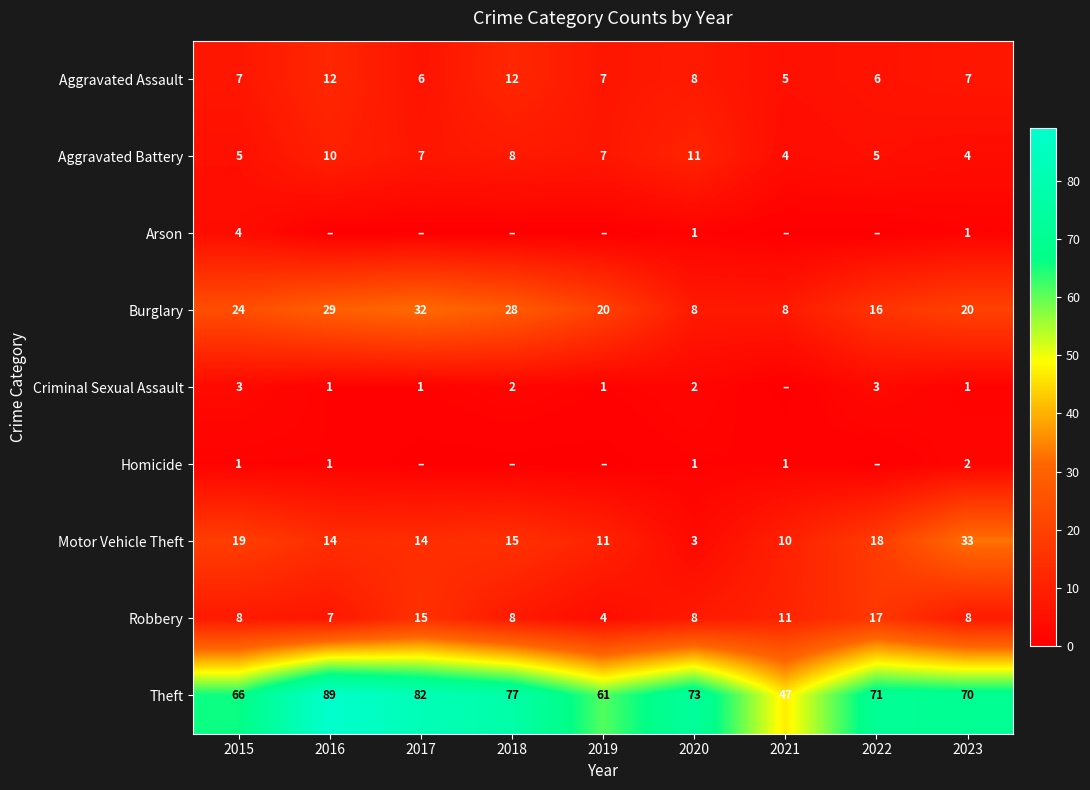

At which label does Aggravated Battery reach its peak?

2020